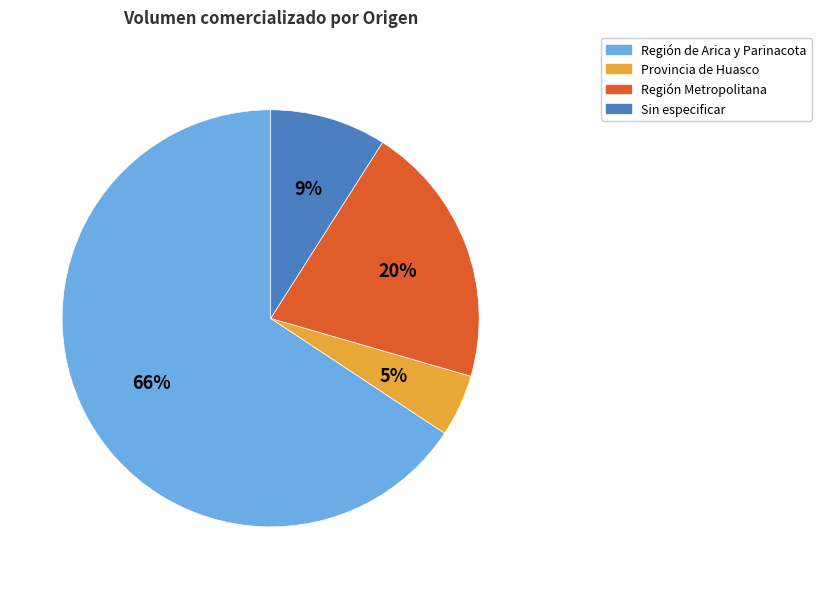

What is the largest slice in the pie chart?

Región de Arica y Parinacota